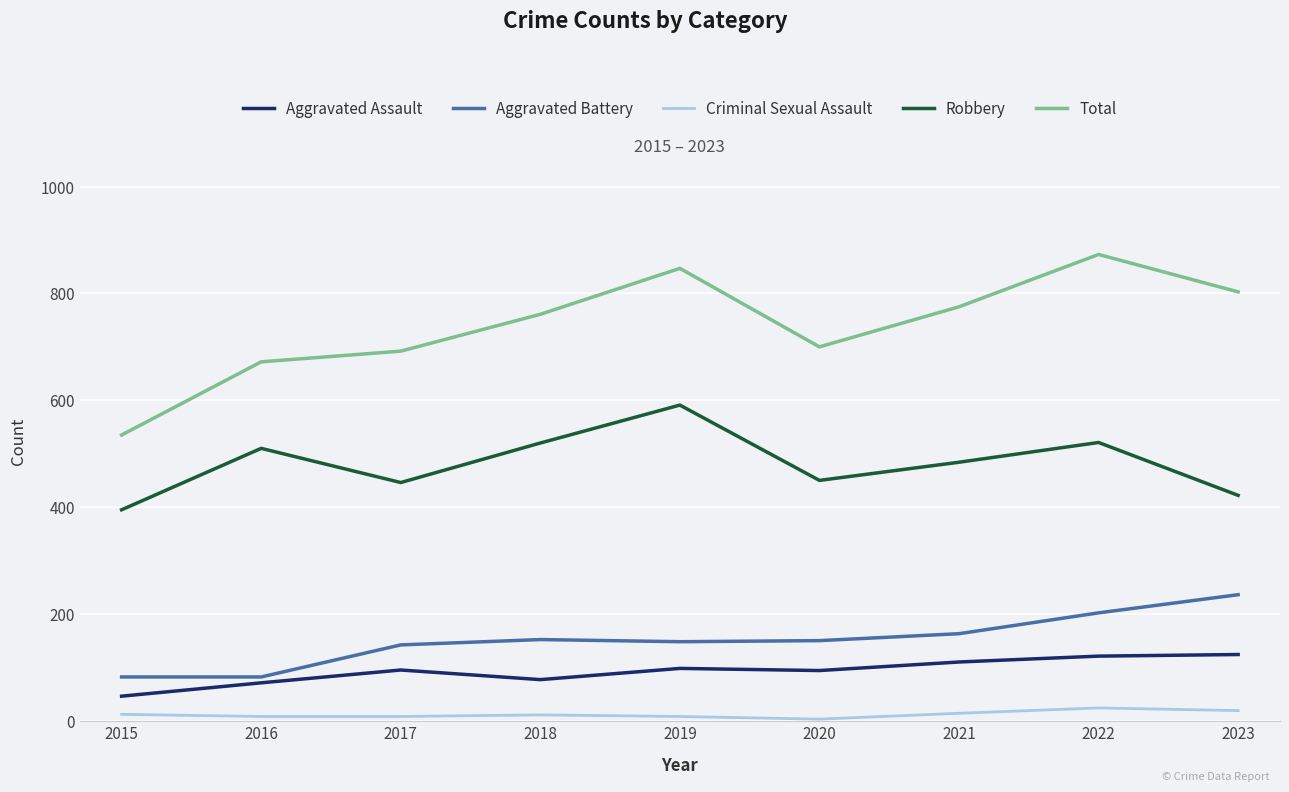

At how many categories does at least one series exceed 613?

8